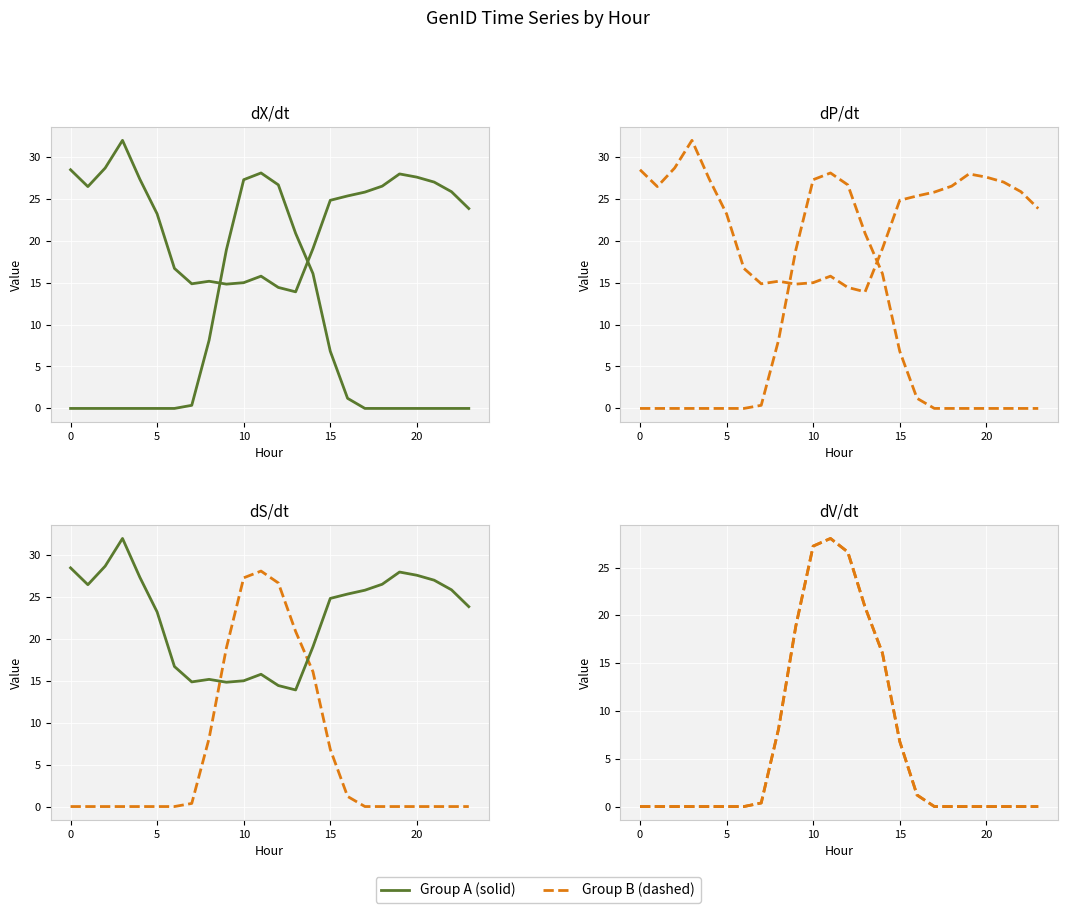

Reading right to left, extract all data points from this chart.

GenID_7: 0.0	0.0	0.0	0.0	0.0	0.0	0.0	1.2	6.8	16.1	20.9	26.6	28.1	27.3	18.9	8.1	0.4	0.0	0.0	0.0	0.0	0.0	0.0	0.0
GenID_10: 23.8	25.8	27.0	27.6	27.9	26.5	25.8	25.3	24.8	19.0	13.9	14.4	15.8	15.0	14.8	15.2	14.9	16.7	23.2	27.3	31.9	28.6	26.4	28.4
GenID_8: 0.0	0.0	0.0	0.0	0.0	0.0	0.0	1.2	6.8	16.1	20.9	26.6	28.1	27.3	18.9	8.1	0.4	0.0	0.0	0.0	0.0	0.0	0.0	0.0
GenID_11: 23.8	25.8	27.0	27.6	27.9	26.5	25.8	25.3	24.8	19.0	13.9	14.4	15.8	15.0	14.8	15.2	14.9	16.7	23.2	27.3	31.9	28.6	26.4	28.4
GenID_9: 0.0	0.0	0.0	0.0	0.0	0.0	0.0	1.2	6.8	16.1	20.9	26.6	28.1	27.3	18.9	8.1	0.4	0.0	0.0	0.0	0.0	0.0	0.0	0.0